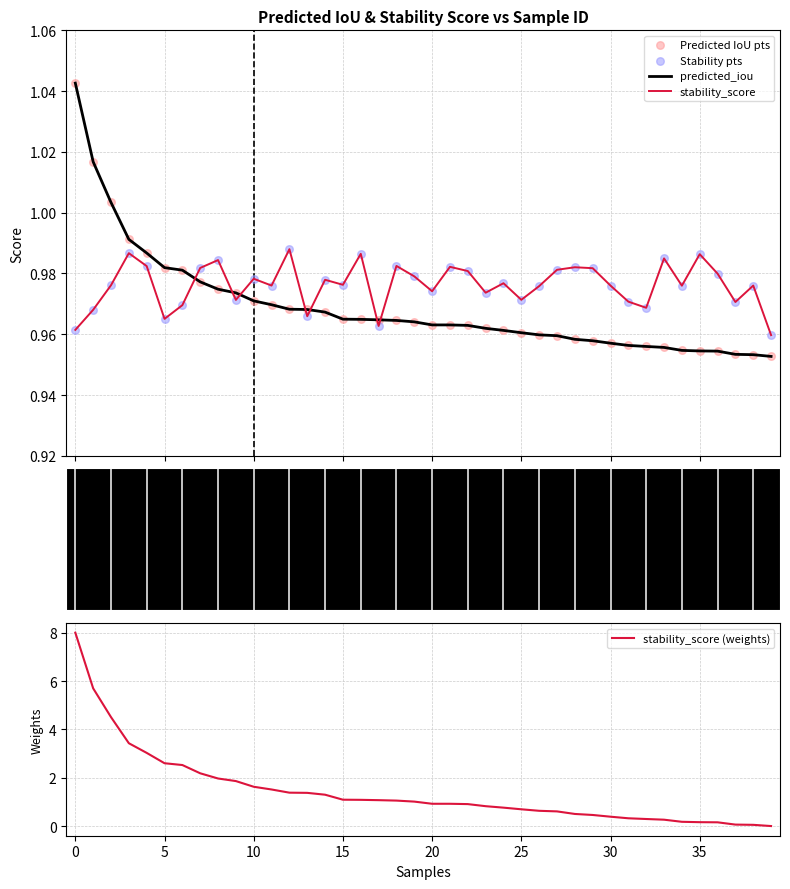

Which series reaches the minimum Y coordinate?

stability_score (weights)